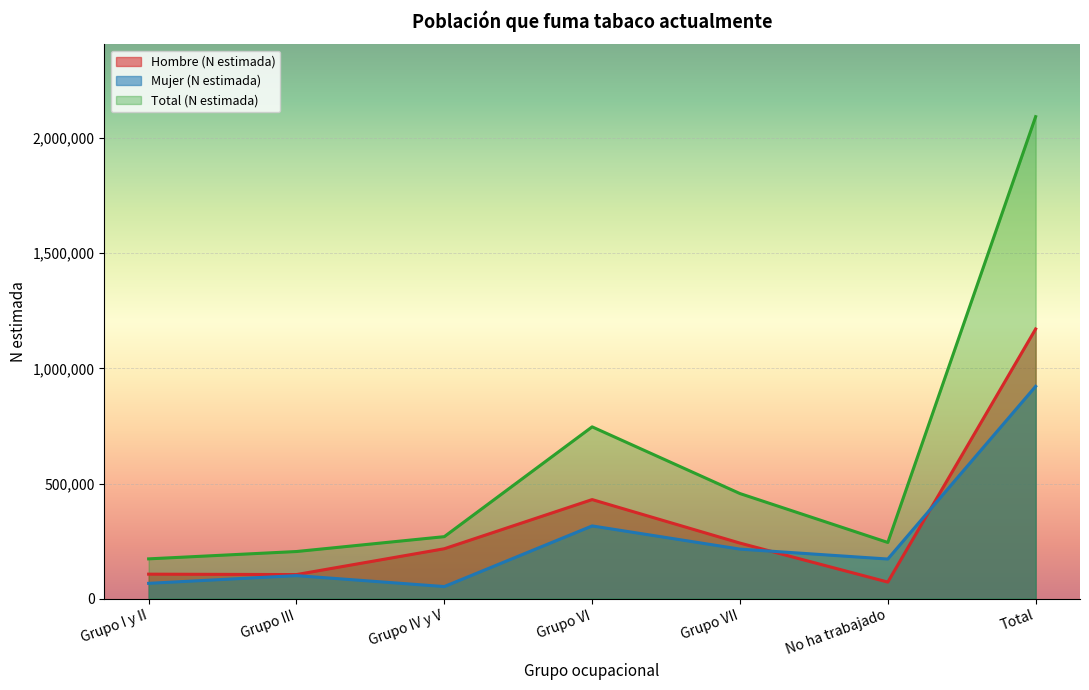

True or false: Hombre (N estimada) has more than 1 points higher than both neighbors.

False